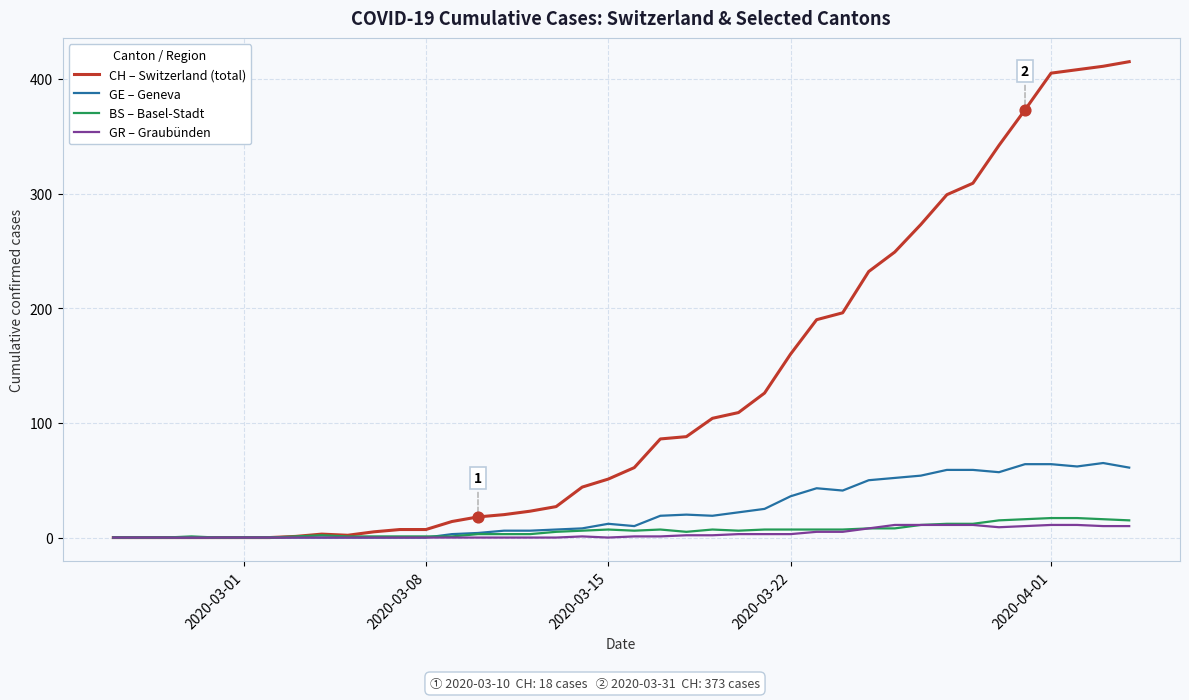

How many lines are shown in the chart?

4